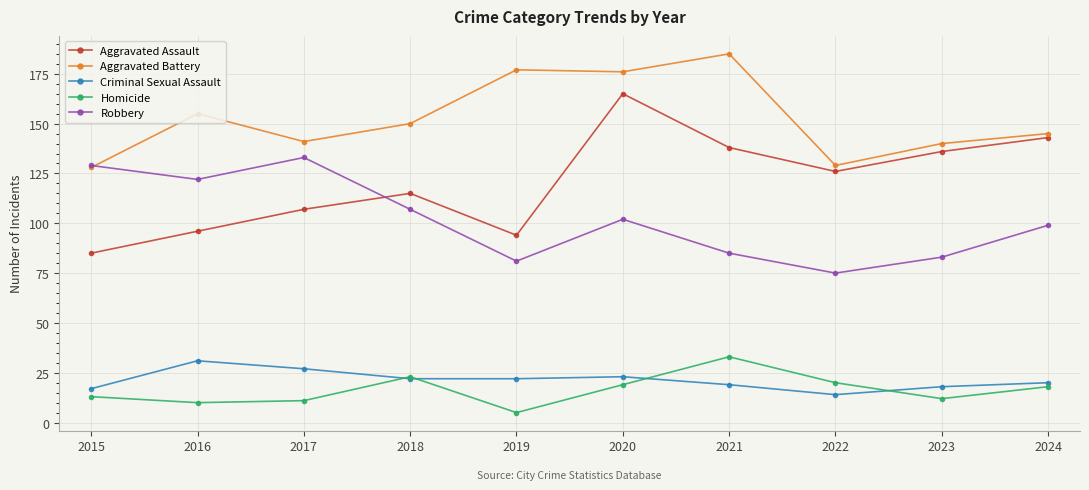

Does the chart display data point markers on the line(s)?

Yes